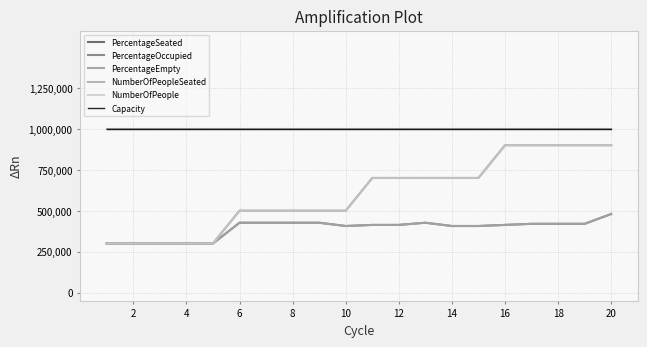

At how many categories does at least one series exceed 63?

20